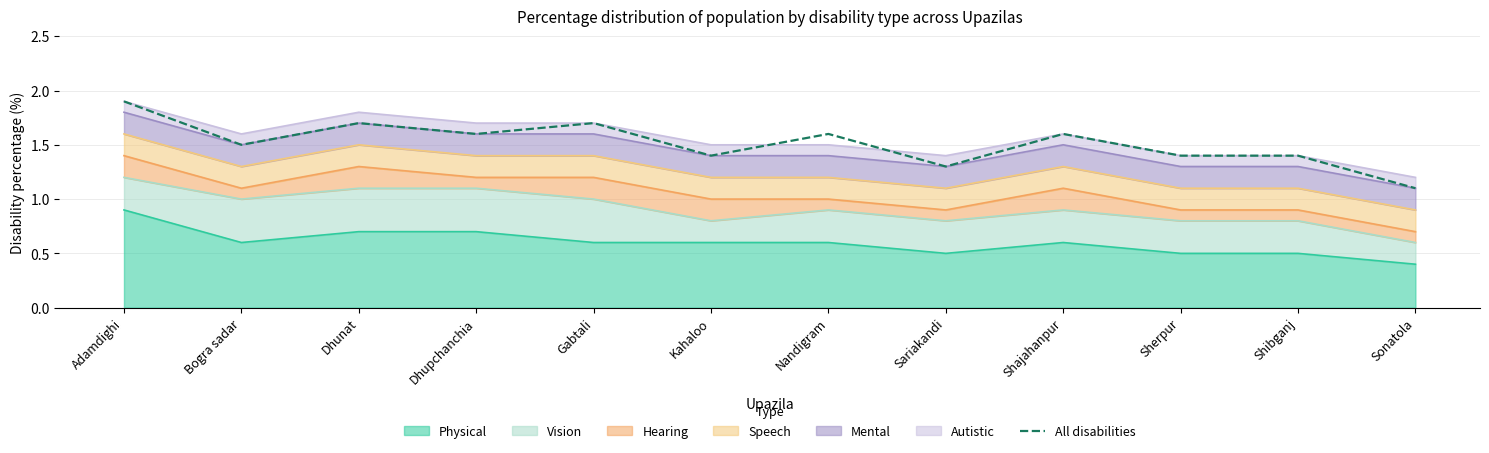

What is the label of the 3rd point from the right?

Sherpur